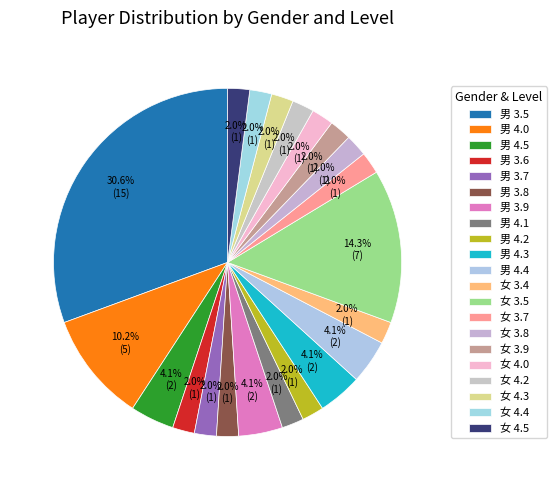

What is the largest slice in the pie chart?

男 3.5